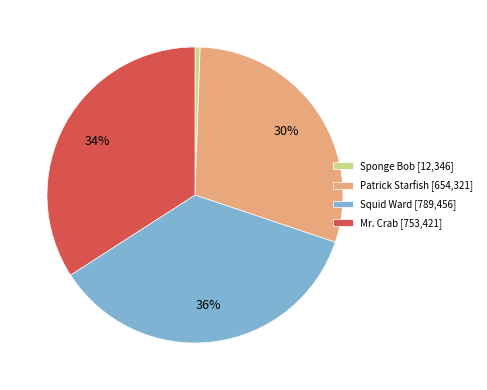

Combined, do Mr. Crab and Squid Ward account for over 50%?

Yes